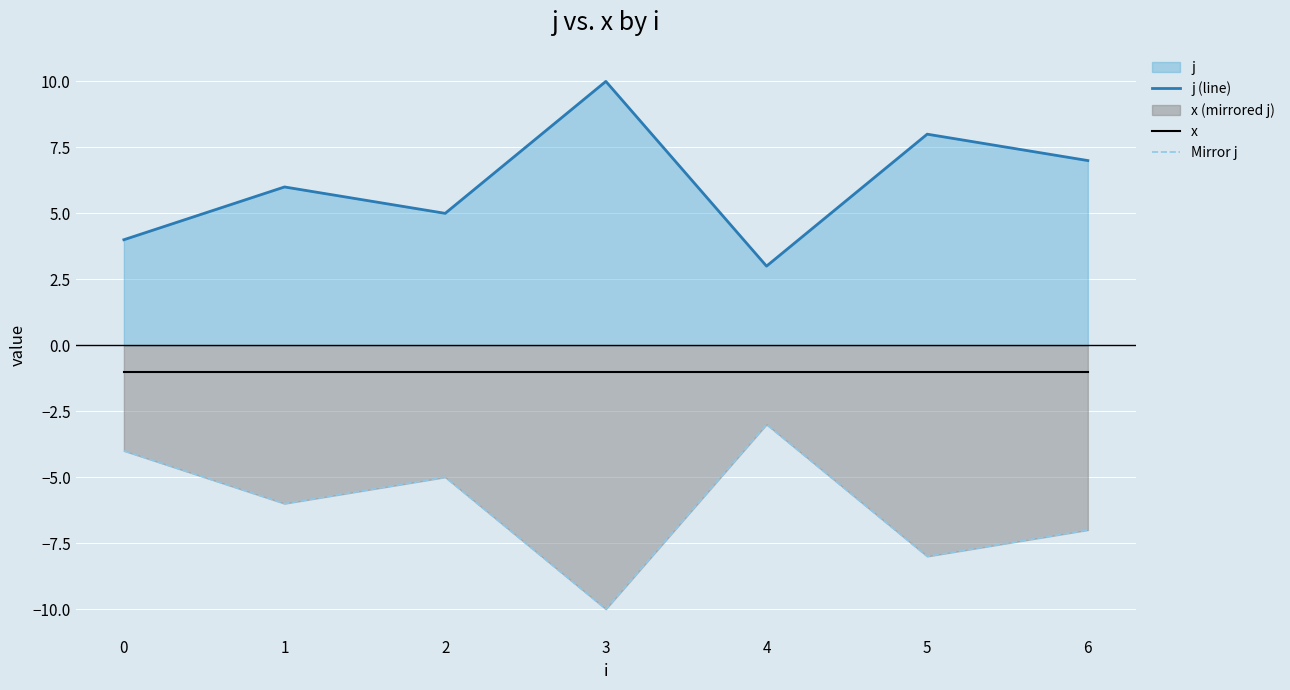

Count the j (line) values in the range 4 to 8.

5